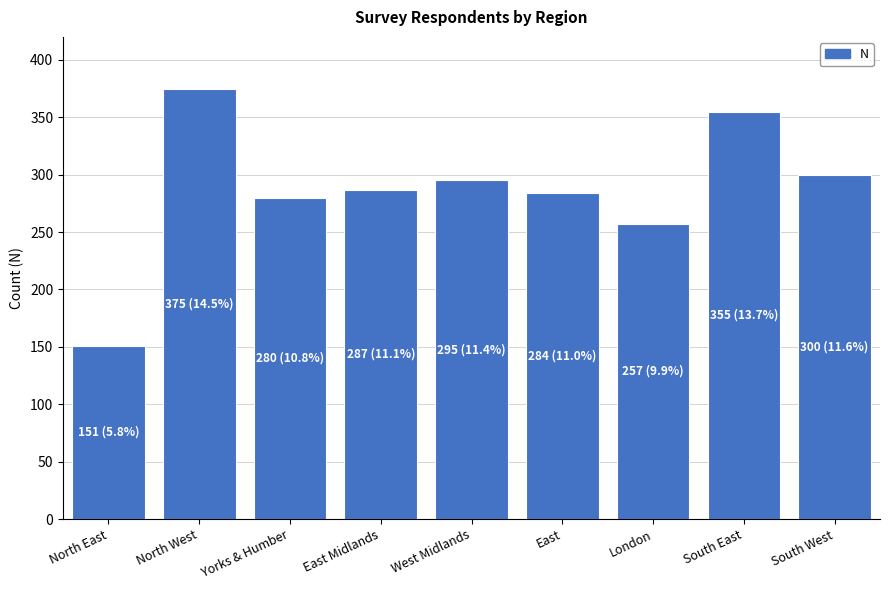

Where is the data nearest to the value 263?

London